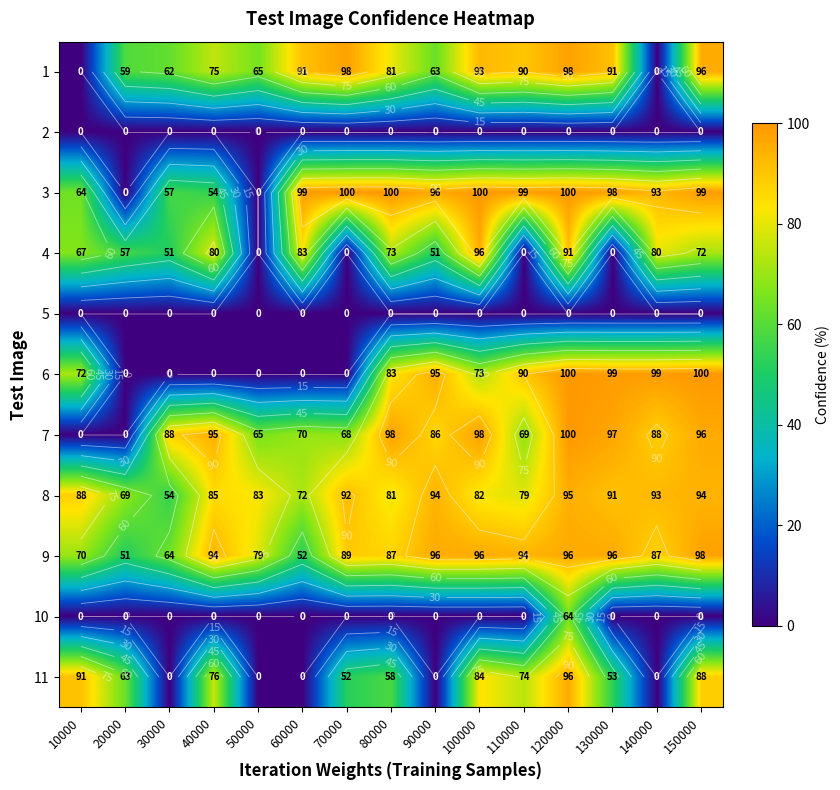

At how many categories does at least one series exceed 12?

15